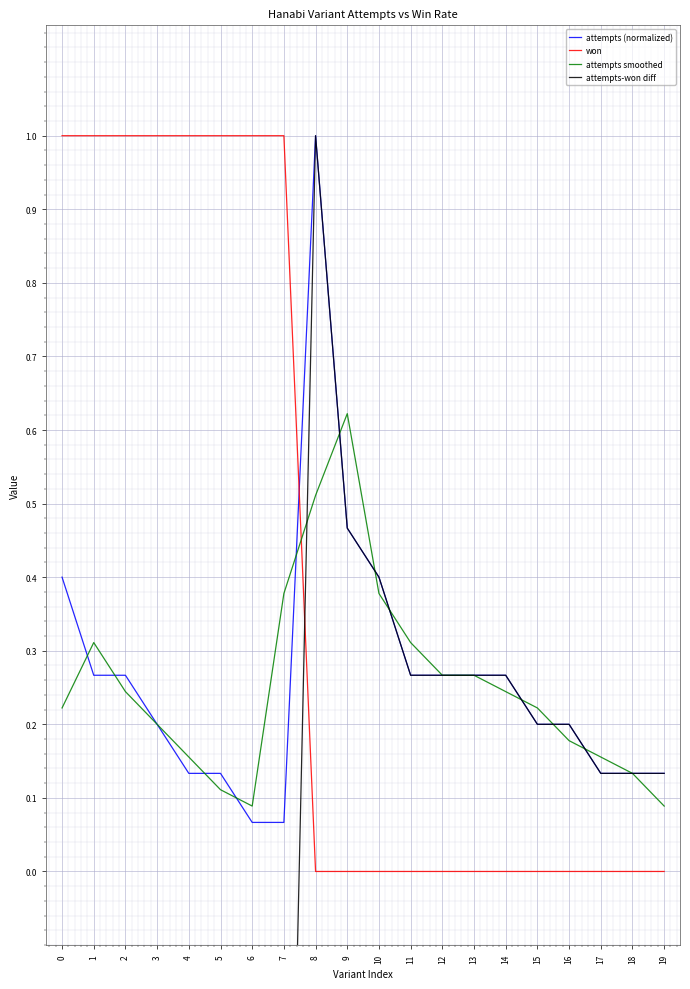

Is it true that won equals 1.0 at 2?

True